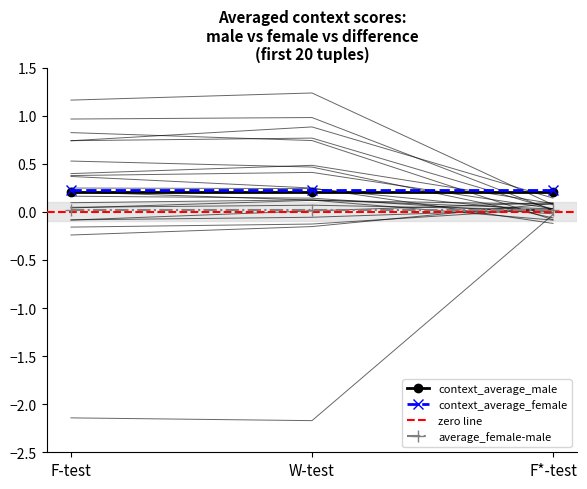

The value of context_average_female at W-test is 0.2. True or false?

True